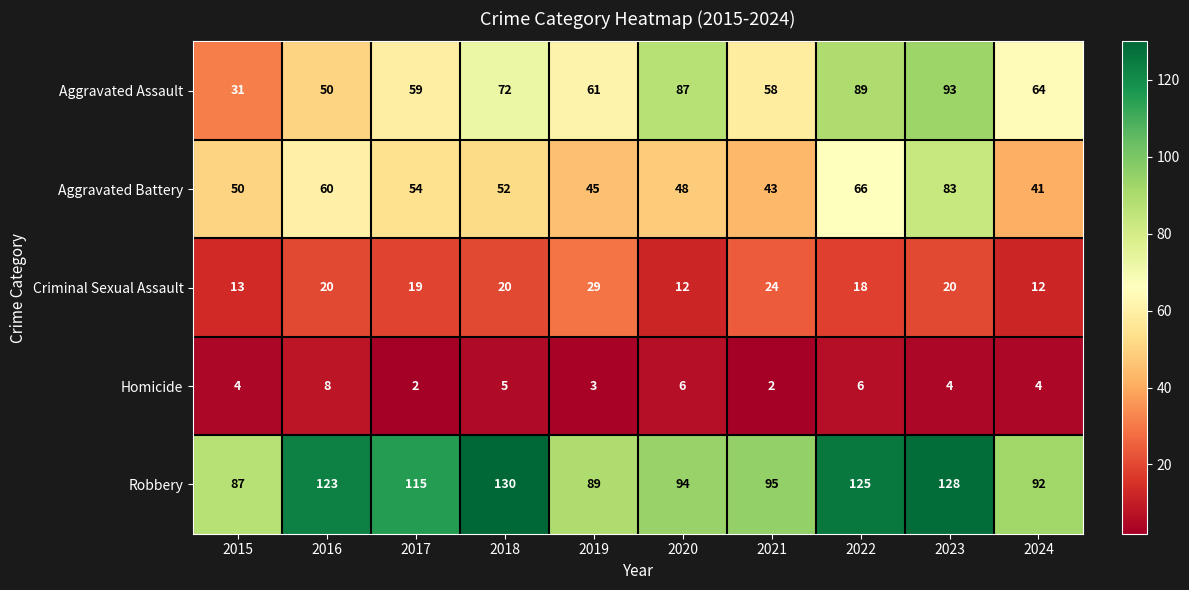

At which category is the sum across all series the highest?

2023